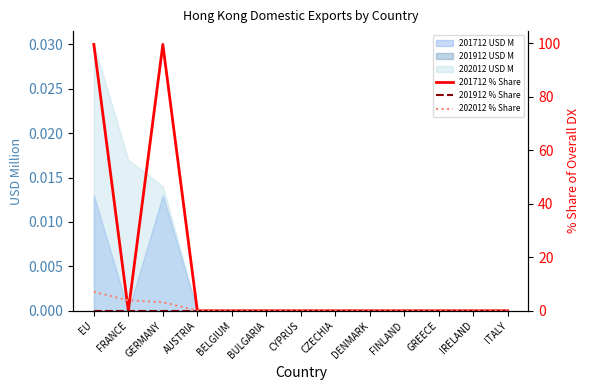

Is it true that 201712 % Share equals 0.0 at DENMARK?

True